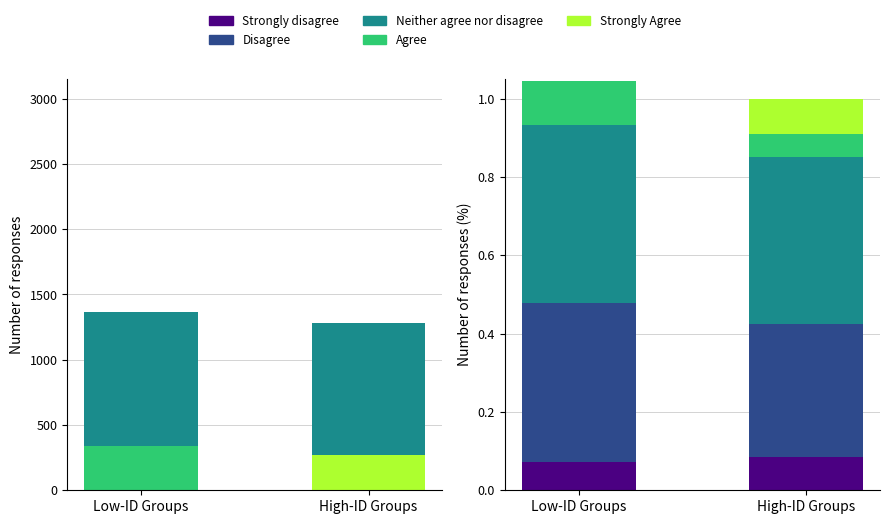

Count the number of data series in this chart.

5